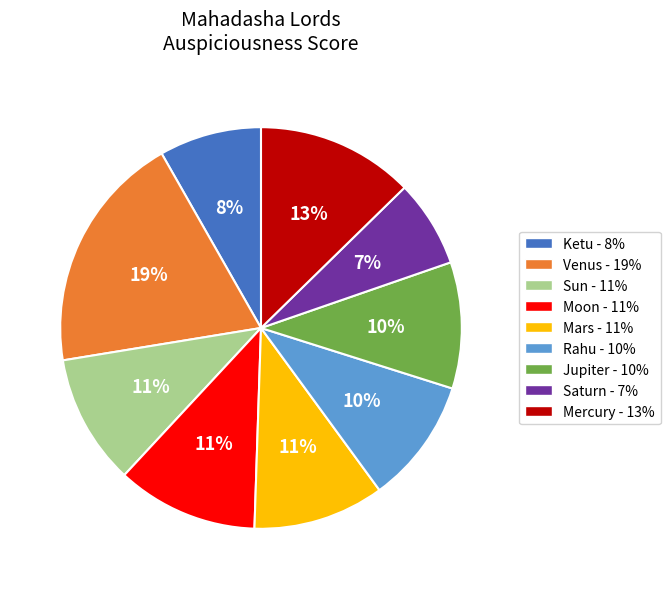

Which slice is the largest?

Venus